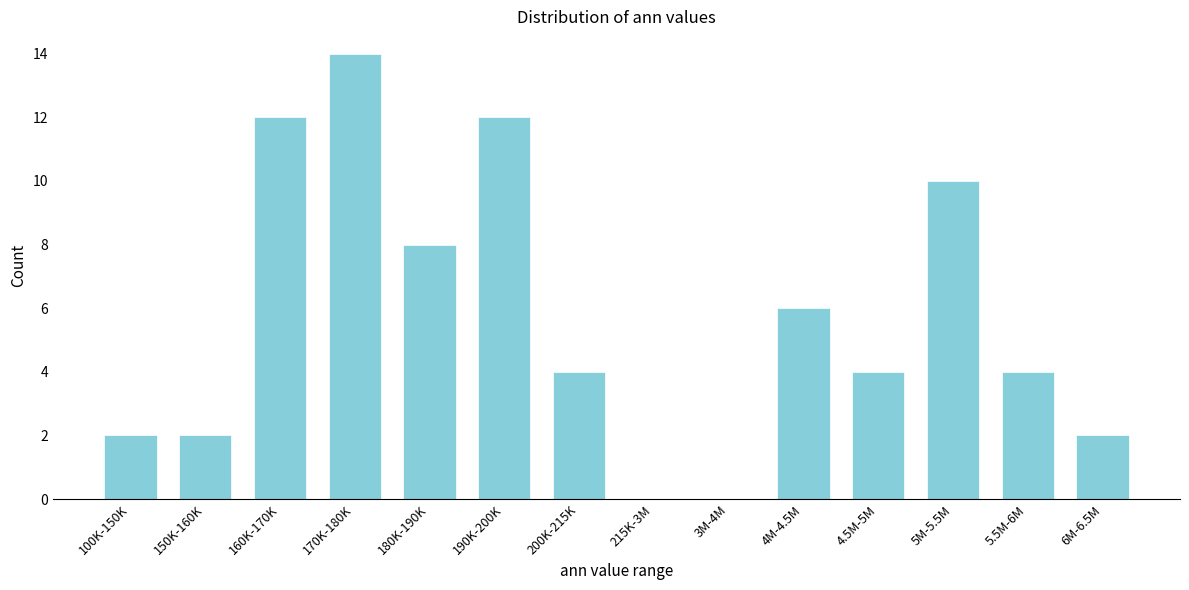

Reading left to right, list all the values displayed in this chart.

100K-150K=2	150K-160K=2	160K-170K=12	170K-180K=14	180K-190K=8	190K-200K=12	200K-215K=4	215K-3M=0	3M-4M=0	4M-4.5M=6	4.5M-5M=4	5M-5.5M=10	5.5M-6M=4	6M-6.5M=2